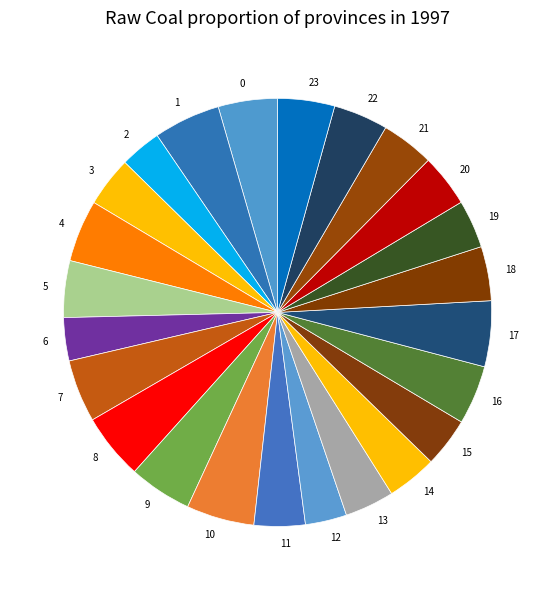

Approximately how many times larger is the value at 3 compared to 19?

1.0